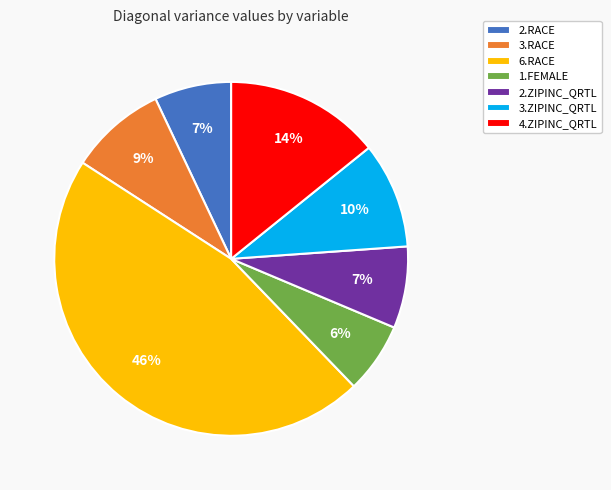

True or false: 2.ZIPINC_QRTL accounts for 1% of the total.

False